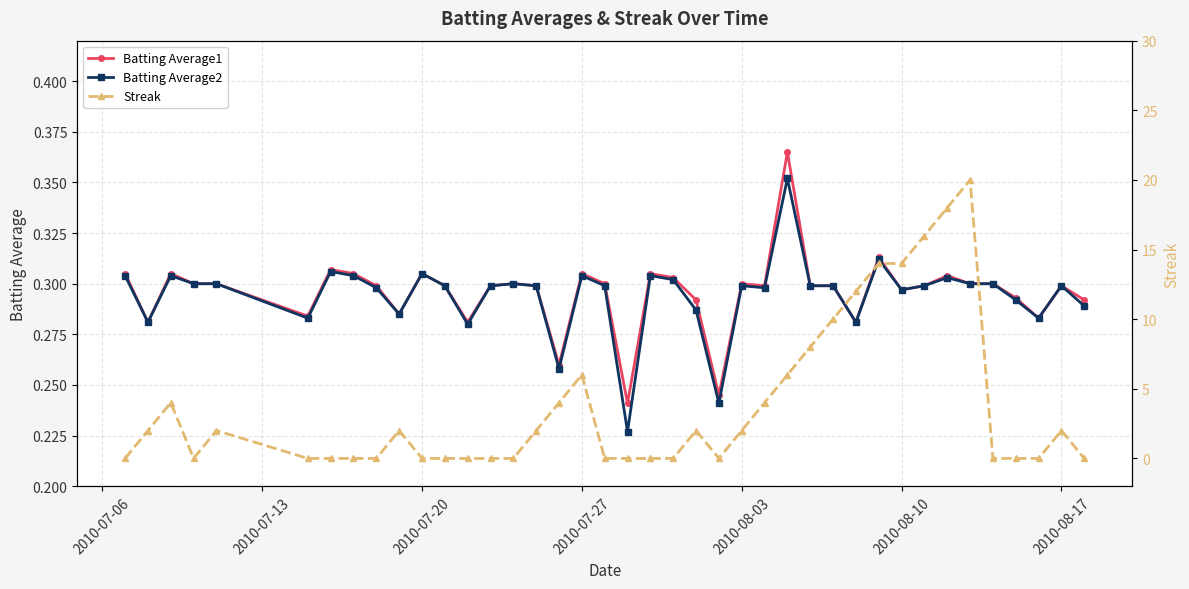

How many interior local peaks does the Streak series have?

7